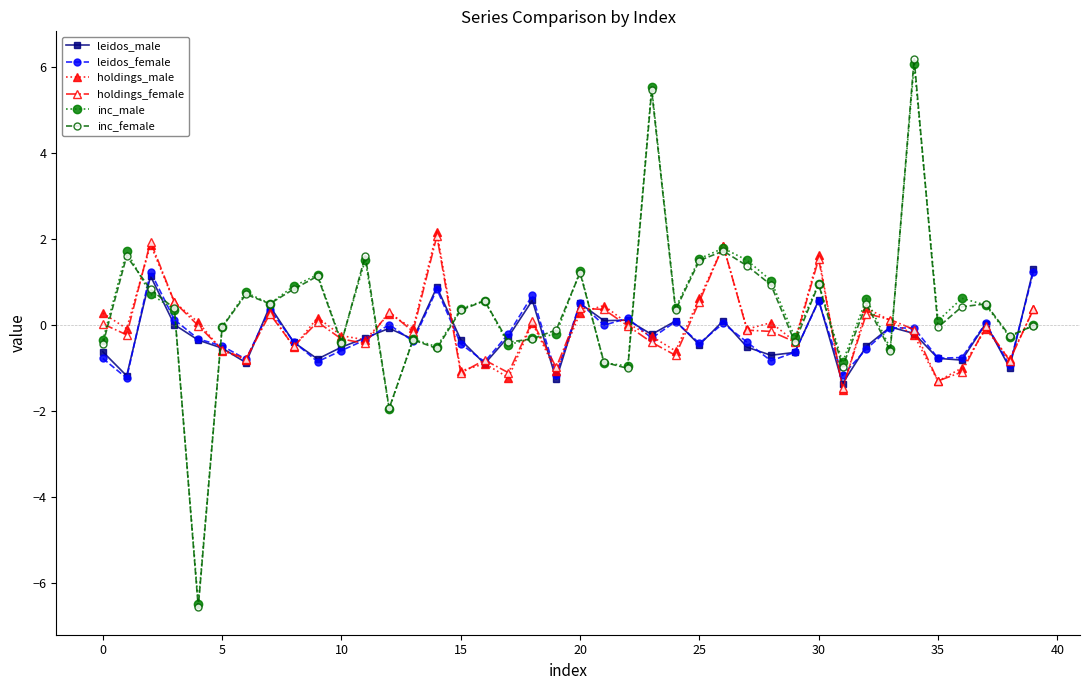

What is the value of the inc_female point at the 29th from the left?

0.9